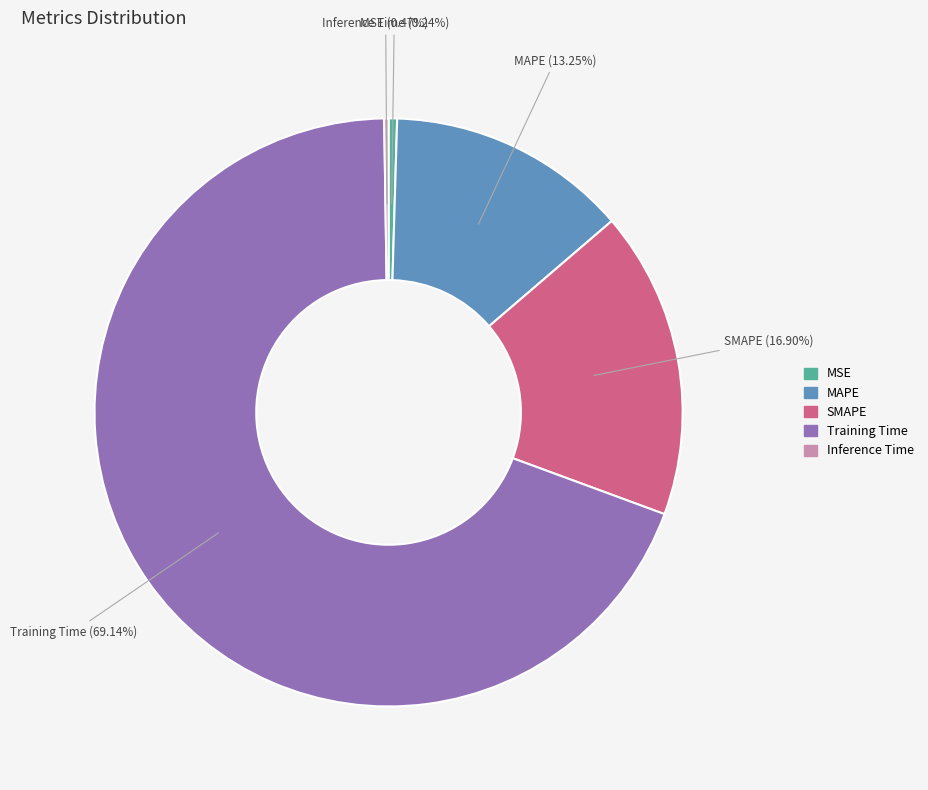

What is the largest slice in the pie chart?

Training Time